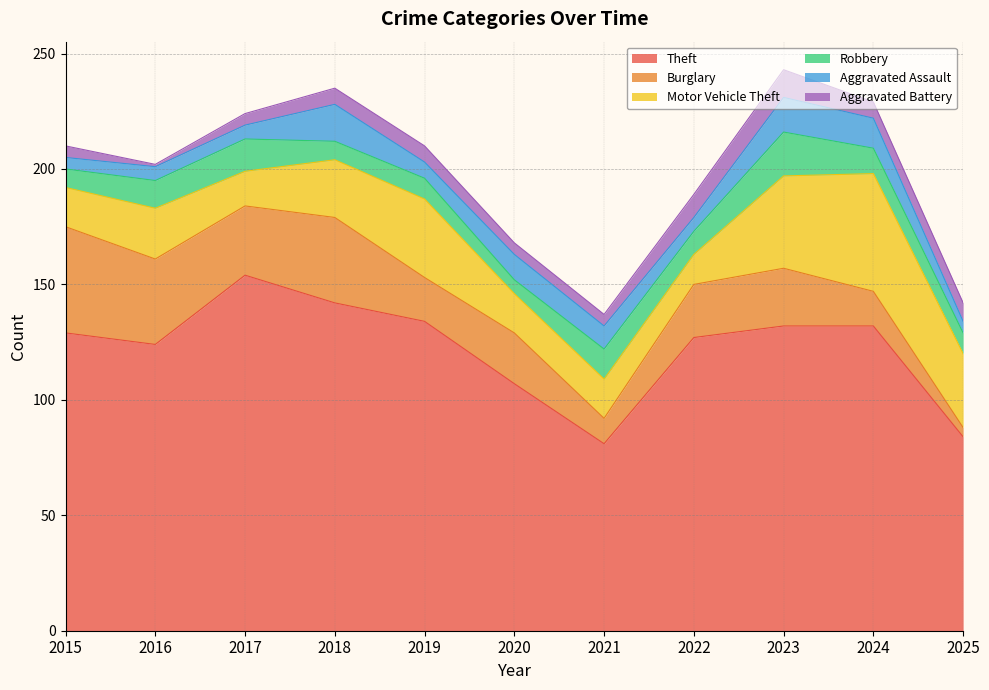

Where is Aggravated Assault nearest to the value 10?

2021